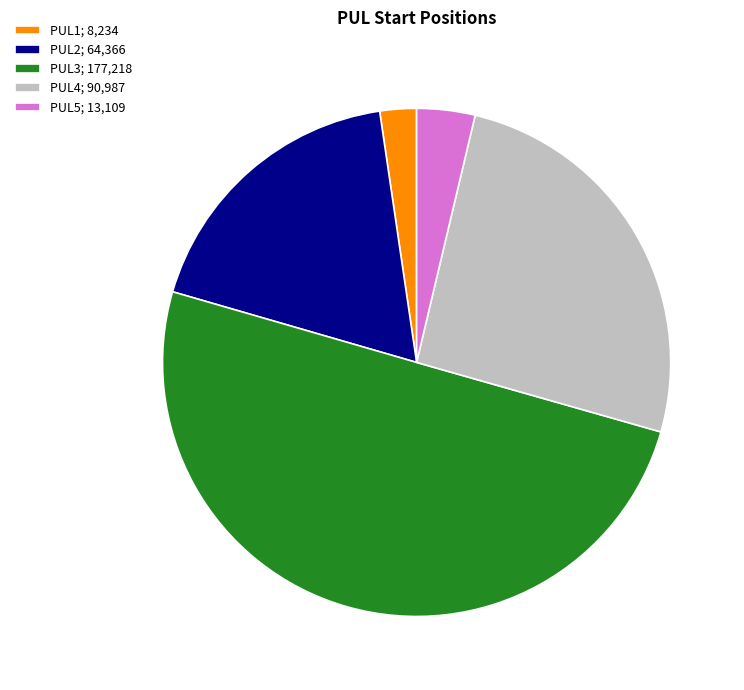

Rank the categories by value from highest to lowest.

PUL3, PUL4, PUL2, PUL5, PUL1